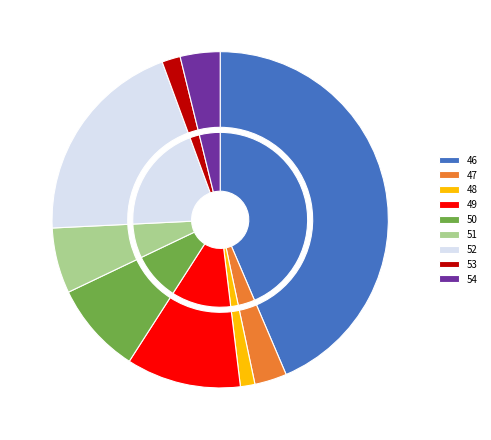

Combined, what portion of the pie is 53 and 47?

4.9%